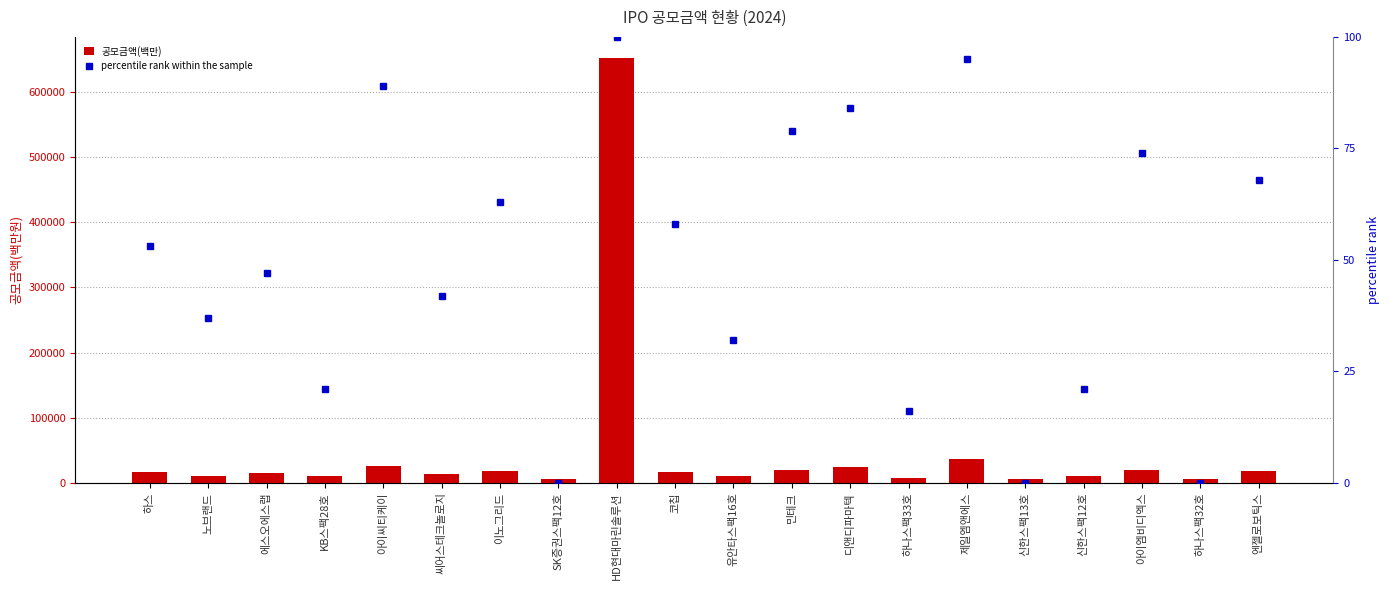

Reading left to right, what are all the values shown in this chart?

공모금액(백만): 16290	10440	15000	10000	25610	13650	17400	6000	652370	16500	10300	19500	24200	7000	36000	6000	10000	19250	6000	17600
percentile rank within the sample: 53	37	47	21	89	42	63	0	100	58	32	79	84	16	95	0	21	74	0	68